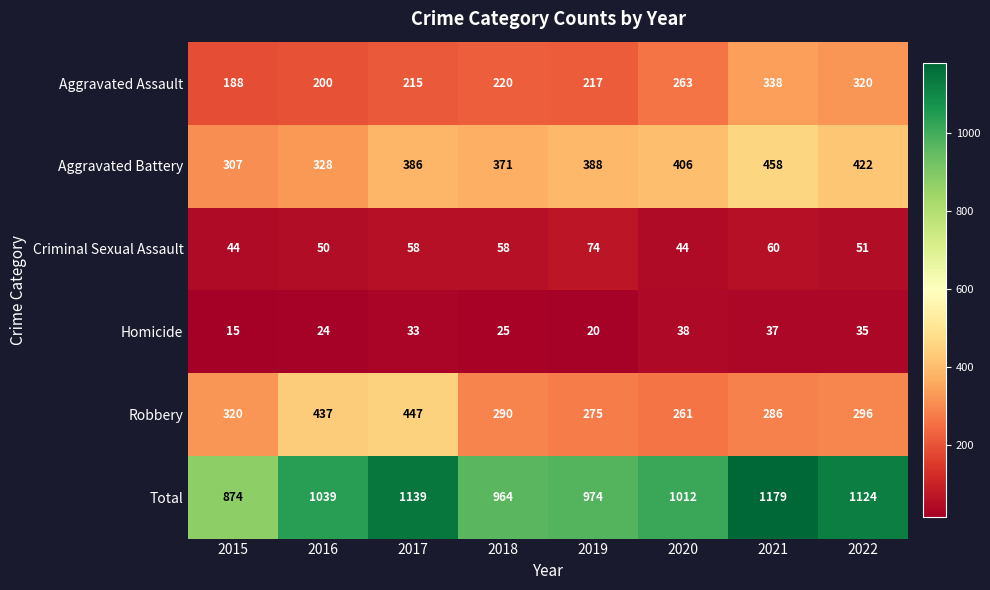

Which series has the largest total across all categories?

Total